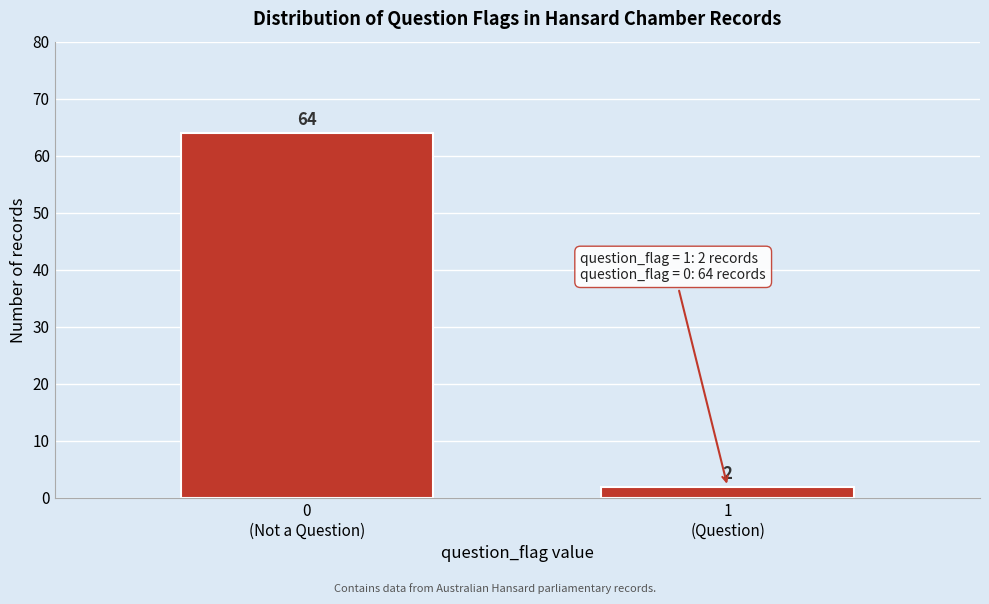

Reading right to left, transcribe all the data shown in this chart.

2	64